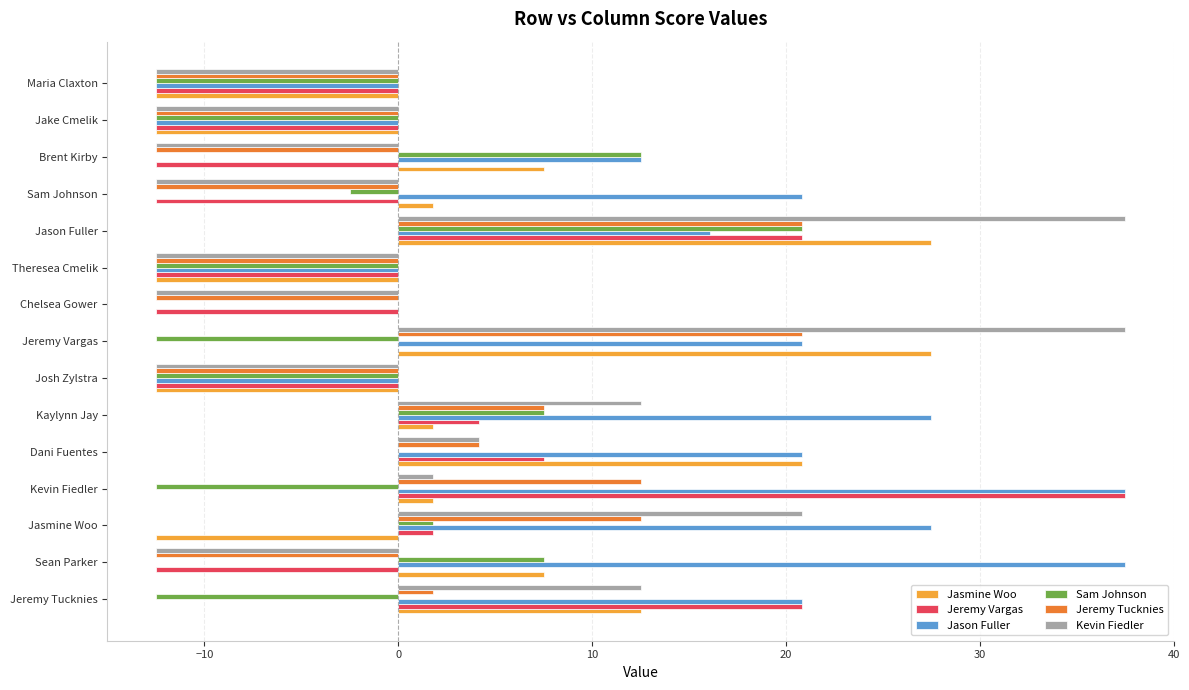

What is the sum of the Jasmine Woo values at Jeremy Vargas and Jason Fuller?

55.0